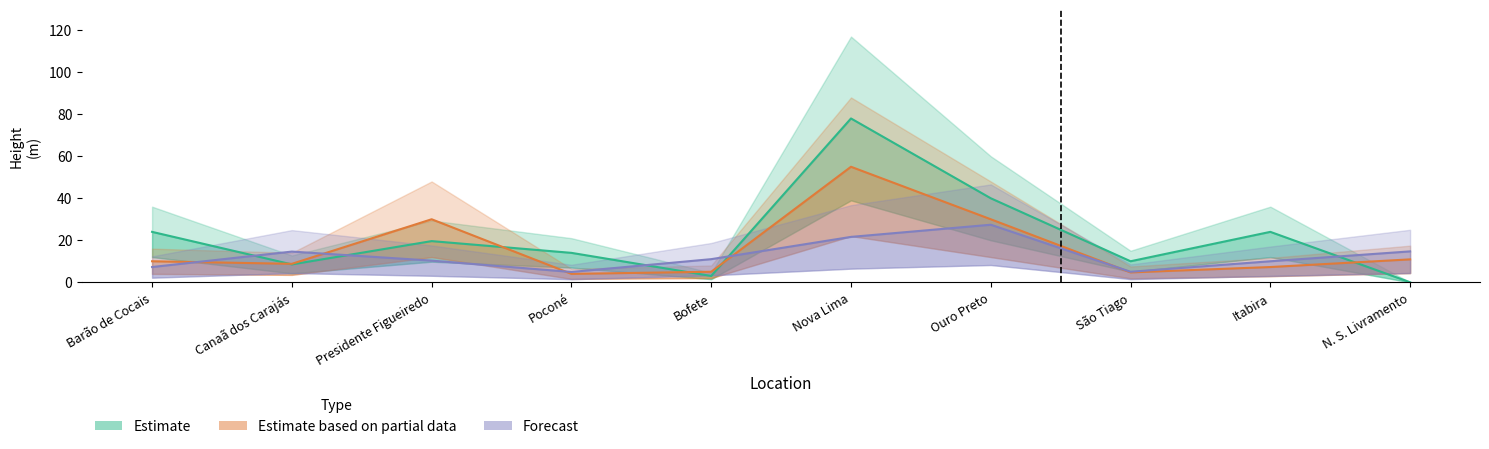

The value of Estimate based on partial data at Presidente Figueiredo is 19.6. True or false?

False